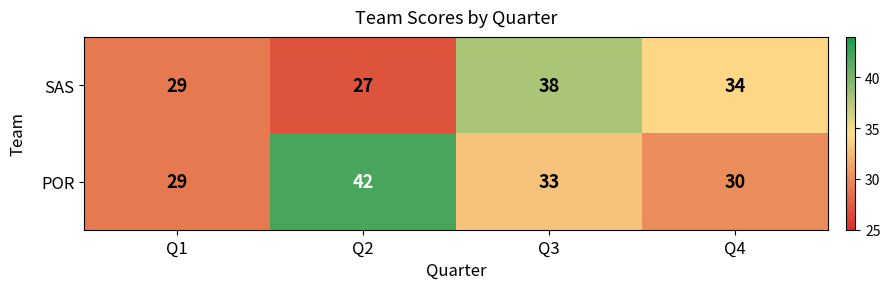

Is the value of SAS at Q2 greater than the value of POR at Q4?

No